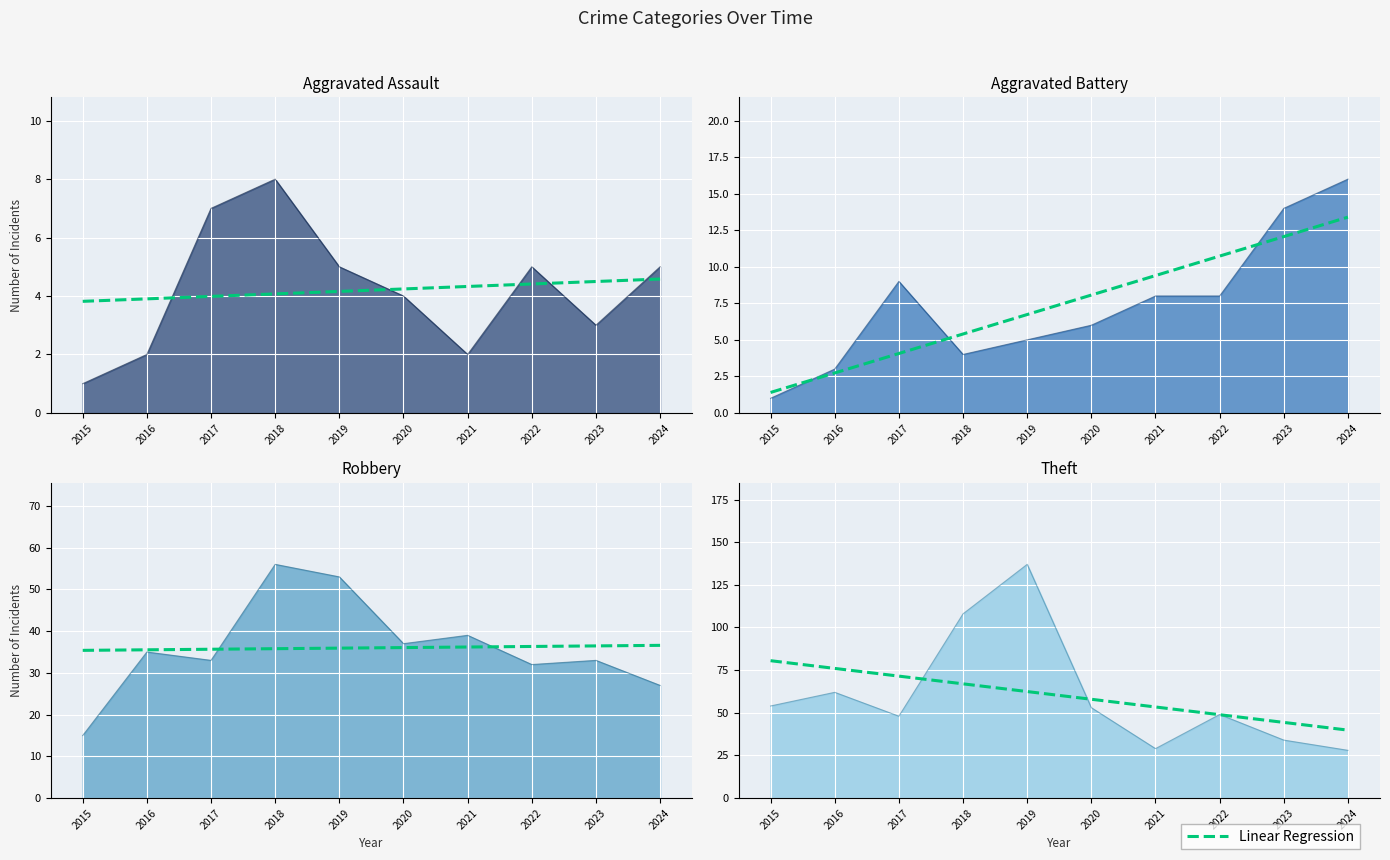

What is the sum of the values at 2016 and 2021?

129.4